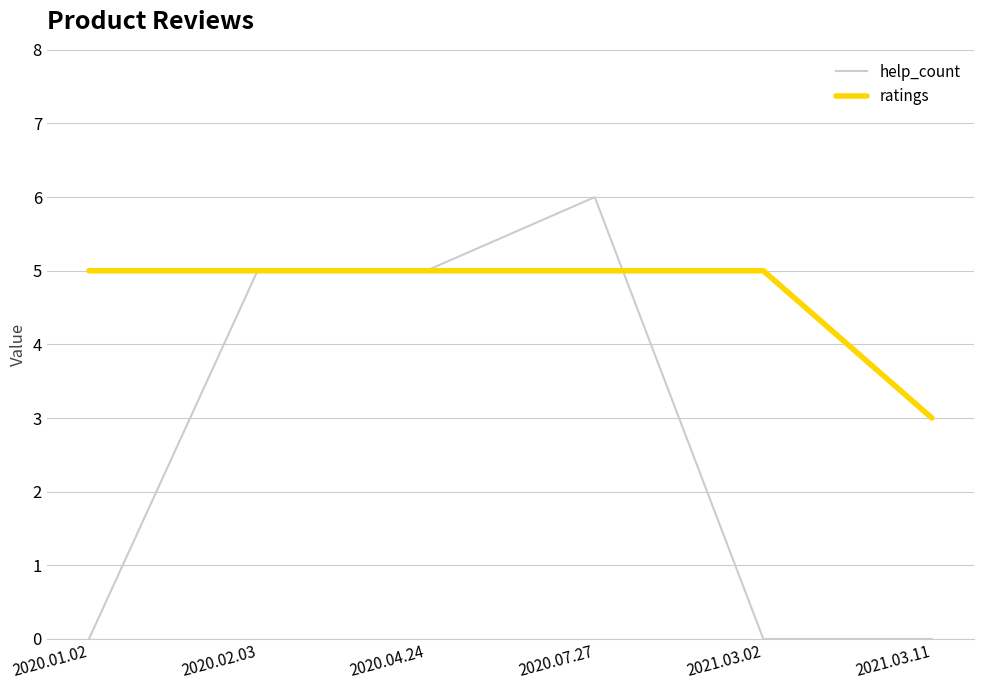

True or false: help_count has a value of 5 at 2020.02.03.

True